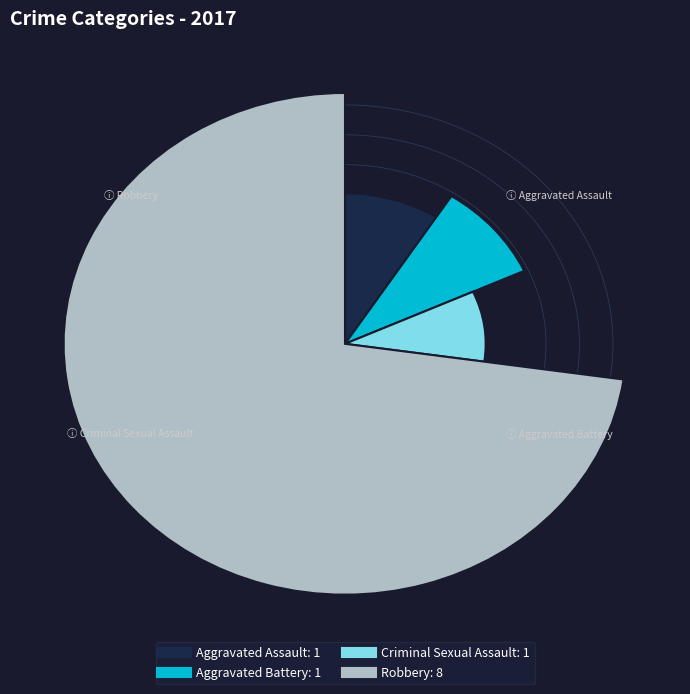

To the nearest percent, what is the average slice percentage?

25%